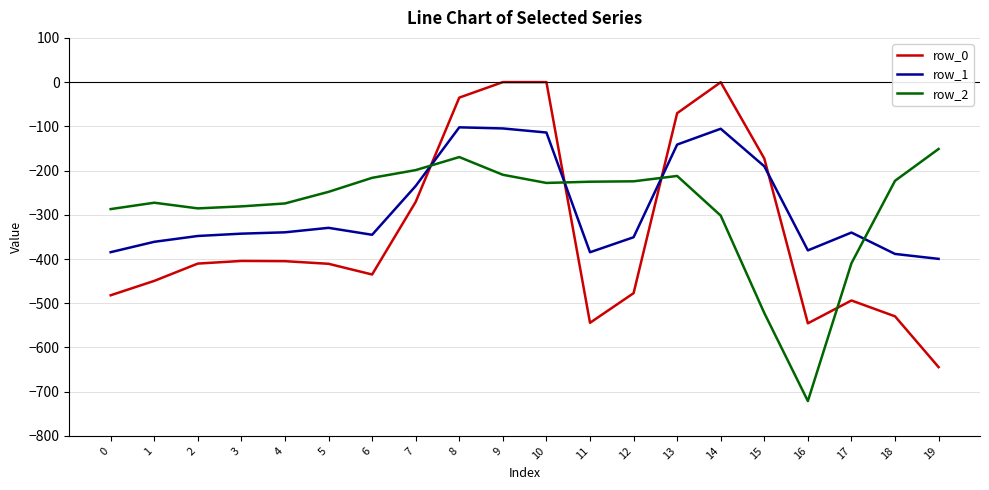

At which category does row_2 reach its first local peak?

1